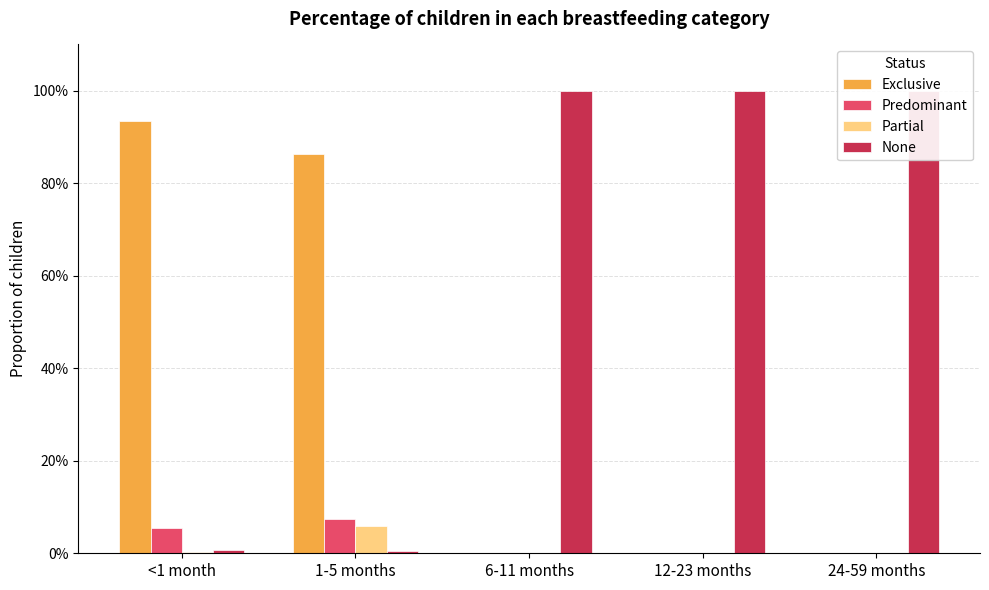

The value of None at 12-23 months is 0.2. True or false?

False